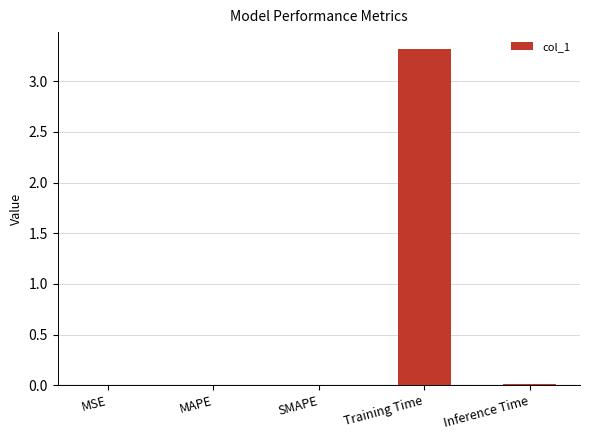

What is the maximum value shown in the chart?

3.3